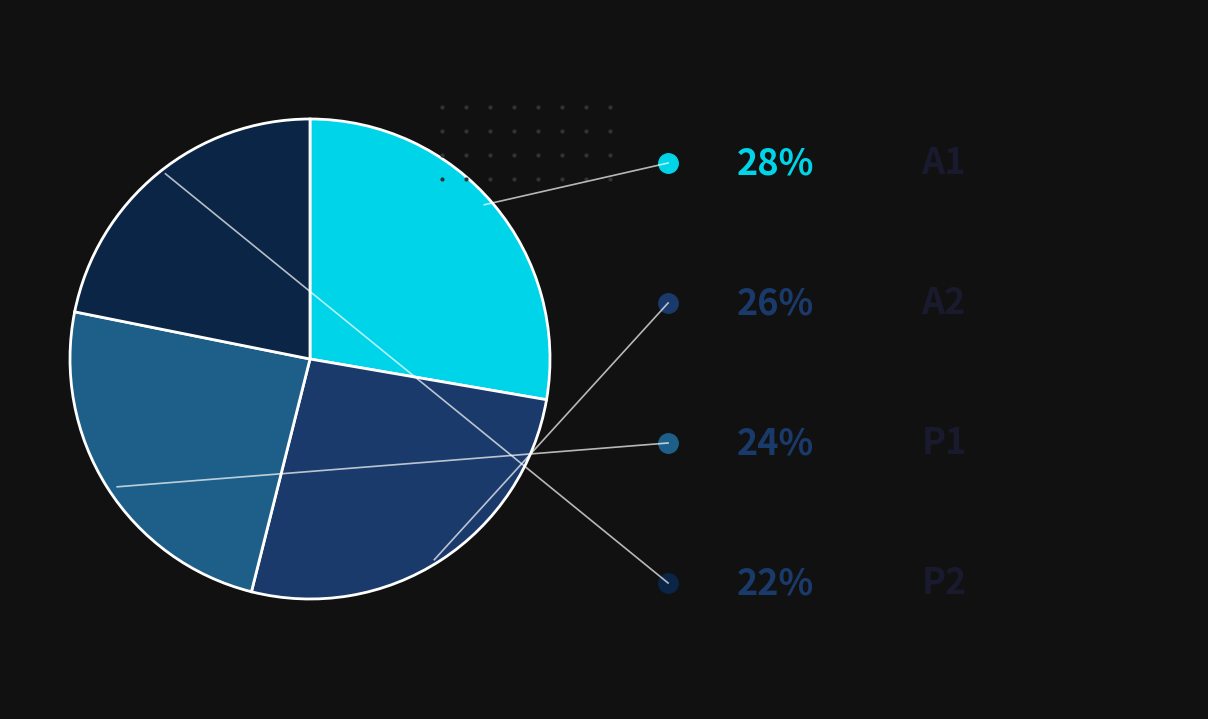

Is there any slice that represents more than half of the pie?

No